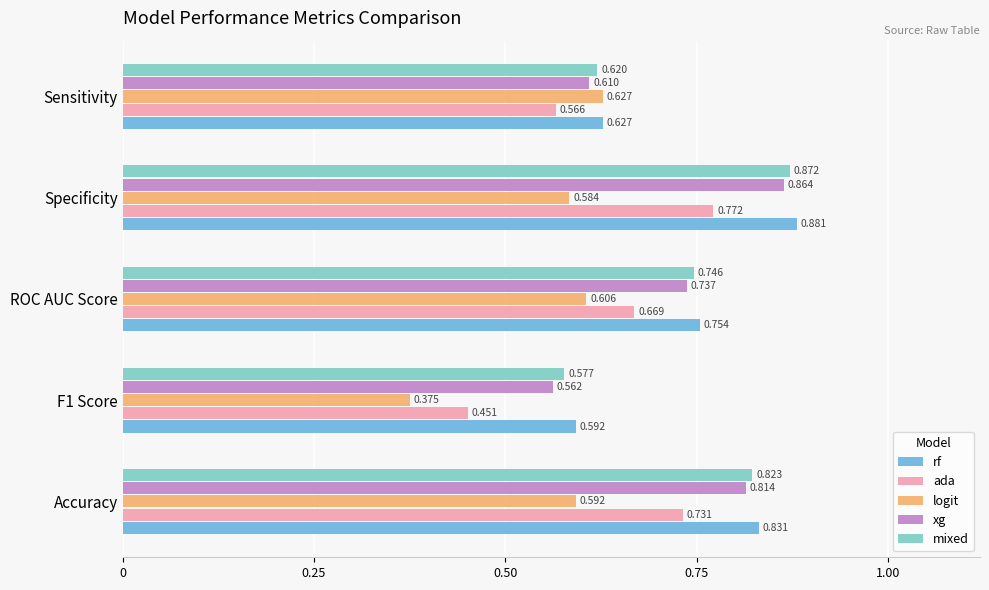

Which series has the largest total across all categories?

rf